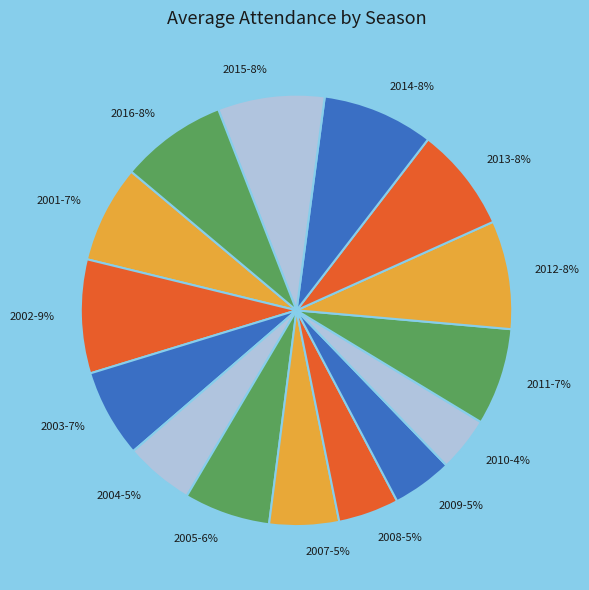

Is 2007 the majority of the pie?

No